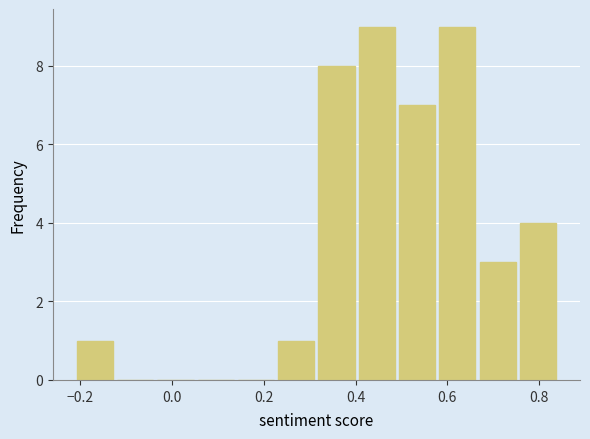

Reading left to right, transcribe this chart: for each bar, give the range it covers on the x-axis and its height. Neither the bar edges nor the heights are printed on the chart, so give them approximately, as read against the axes.

-0.22 to -0.12: 1
-0.12 to -0.04: 0
-0.04 to 0.06: 0
0.06 to 0.14: 0
0.14 to 0.22: 0
0.22 to 0.32: 1
0.32 to 0.40: 8
0.40 to 0.50: 9
0.50 to 0.58: 7
0.58 to 0.66: 9
0.66 to 0.76: 3
0.76 to 0.84: 4